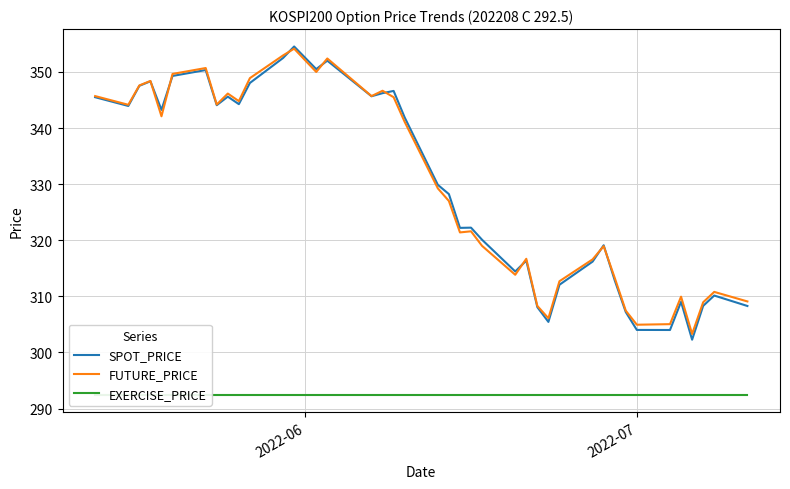

How many interior local valleys does the SPOT_PRICE series have?

11